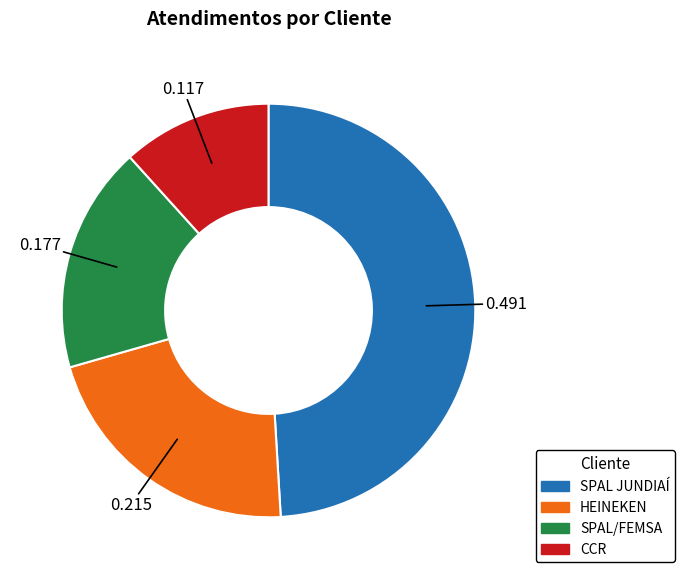

Count the number of slices in the pie.

4